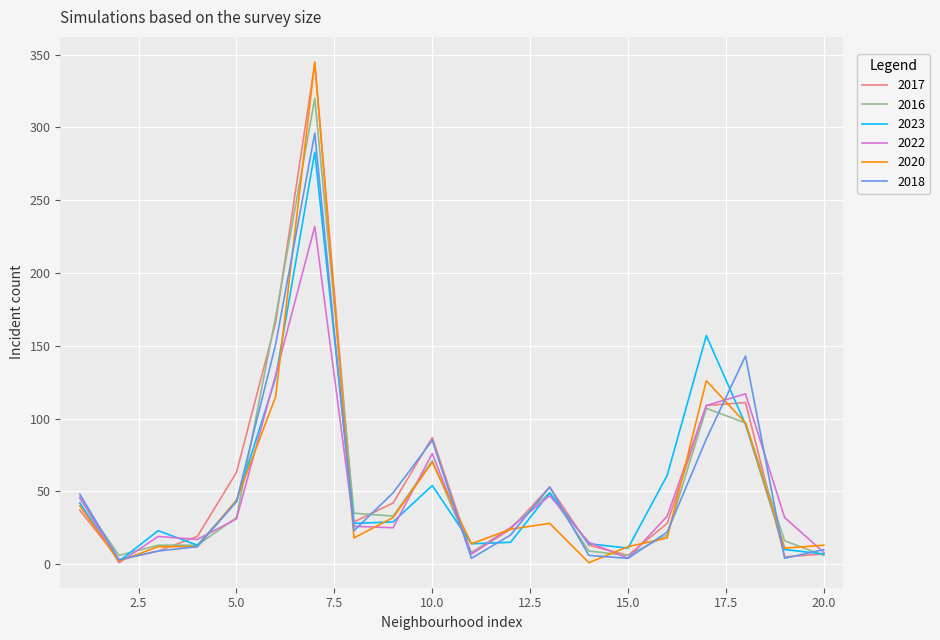

What are all the series names shown in the legend?

2017, 2016, 2023, 2022, 2020, 2018